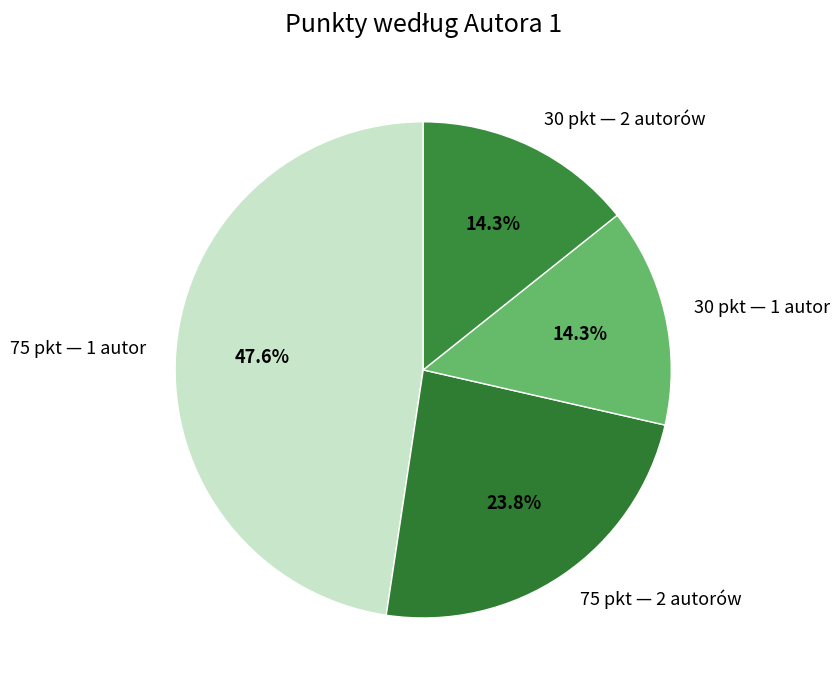

Does 75 pkt — 2 autorów account for over 50% of the chart?

No